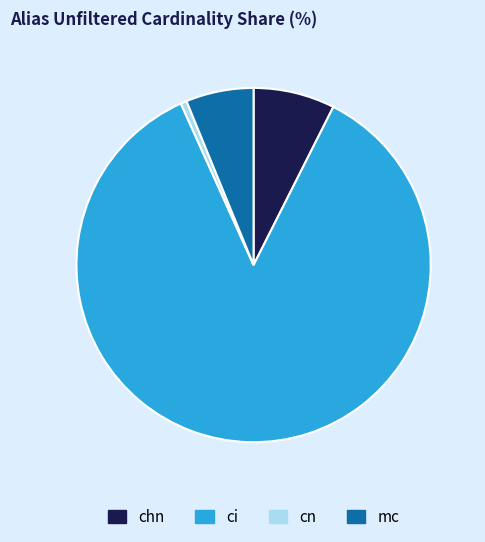

True or false: cn accounts for 8% of the total.

False